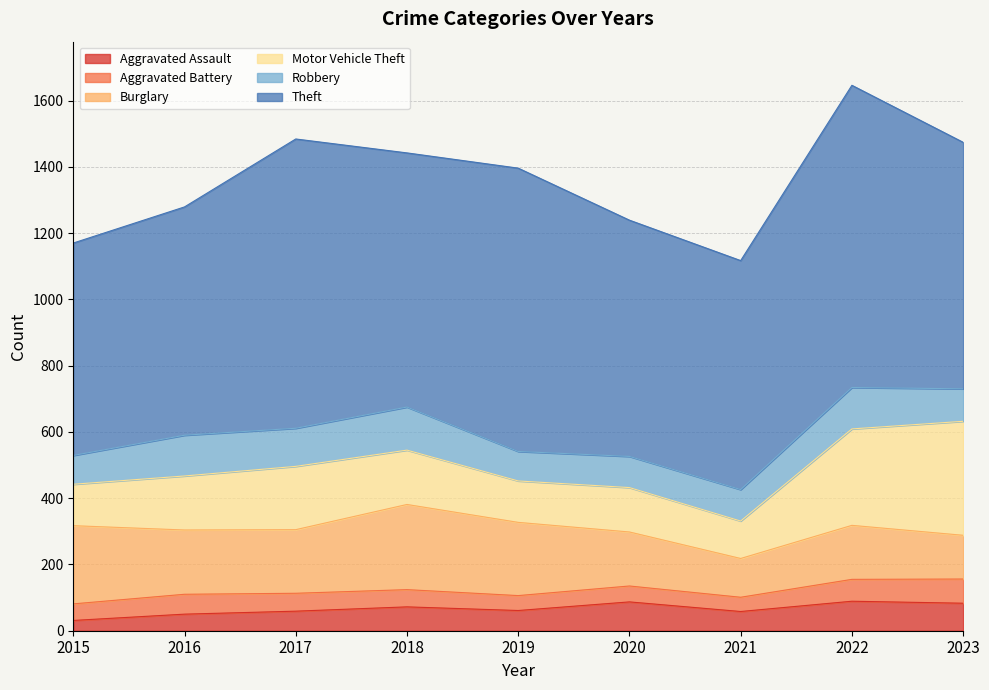

What is the approximate value of Aggravated Battery at 2022?

66